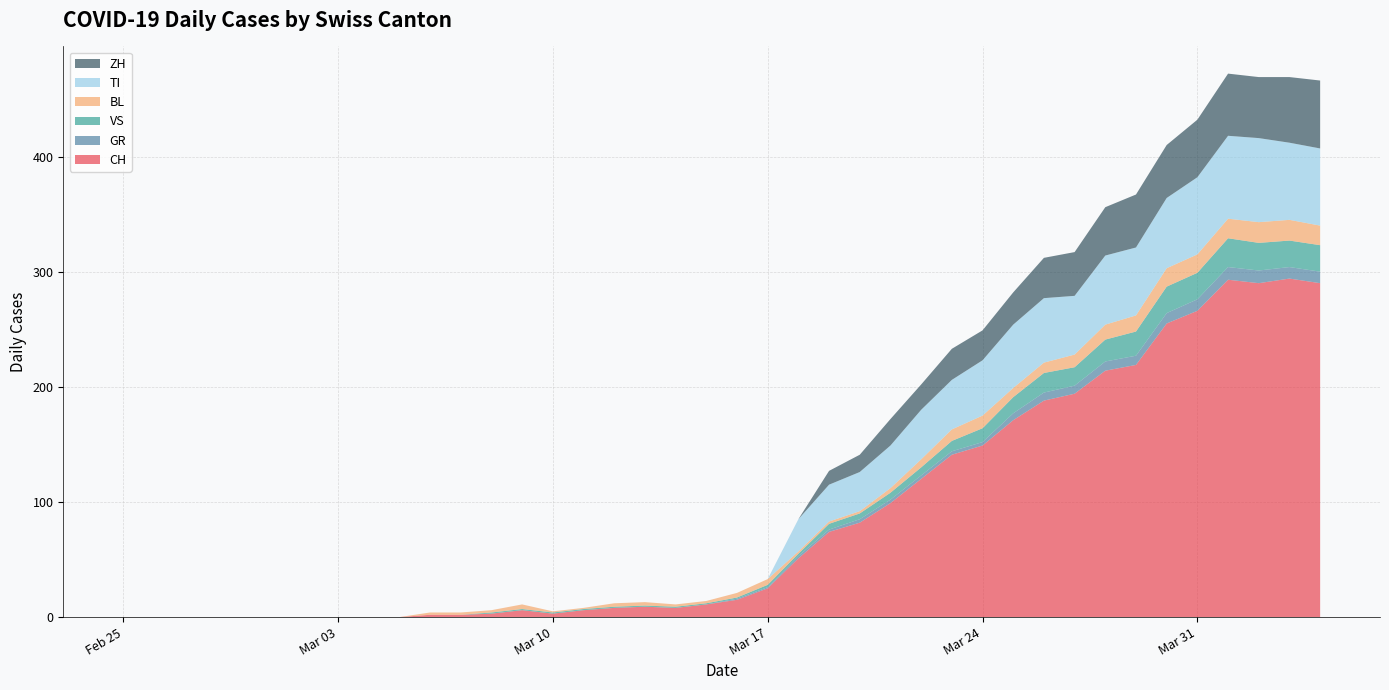

Reading right to left, what are all the values shown in this chart?

CH: 2020-04-04=290	2020-04-03=294	2020-04-02=290	2020-04-01=293	2020-03-31=266	2020-03-30=255	2020-03-29=219	2020-03-28=214	2020-03-27=194	2020-03-26=188	2020-03-25=171	2020-03-24=149	2020-03-23=141	2020-03-22=120	2020-03-21=99	2020-03-20=82	2020-03-19=74	2020-03-18=51	2020-03-17=25	2020-03-16=15	2020-03-15=11	2020-03-14=8	2020-03-13=9	2020-03-12=8	2020-03-11=6	2020-03-10=3	2020-03-09=6	2020-03-08=3	2020-03-07=2	2020-03-06=2	2020-03-05=0	2020-03-04=0	2020-03-03=0	2020-03-02=0	2020-03-01=0	2020-02-29=0	2020-02-28=0	2020-02-27=0	2020-02-26=0	2020-02-25=0
GR: 2020-04-04=10	2020-04-03=10	2020-04-02=11	2020-04-01=11	2020-03-31=10	2020-03-30=9	2020-03-29=8	2020-03-28=8	2020-03-27=7	2020-03-26=7	2020-03-25=6	2020-03-24=3	2020-03-23=3	2020-03-22=3	2020-03-21=3	2020-03-20=3	2020-03-19=2	2020-03-18=2	2020-03-17=1	2020-03-16=1	2020-03-15=0	2020-03-14=0	2020-03-13=0	2020-03-12=0	2020-03-11=0	2020-03-10=0	2020-03-09=0	2020-03-08=0	2020-03-07=0	2020-03-06=0	2020-03-05=0	2020-03-04=0	2020-03-03=0	2020-03-02=0	2020-03-01=0	2020-02-29=0	2020-02-28=0	2020-02-27=0	2020-02-26=0	2020-02-25=0
VS: 2020-04-04=23	2020-04-03=23	2020-04-02=24	2020-04-01=25	2020-03-31=23	2020-03-30=23	2020-03-29=21	2020-03-28=19	2020-03-27=16	2020-03-26=17	2020-03-25=14	2020-03-24=12	2020-03-23=9	2020-03-22=7	2020-03-21=6	2020-03-20=5	2020-03-19=5	2020-03-18=2	2020-03-17=2	2020-03-16=1	2020-03-15=1	2020-03-14=1	2020-03-13=1	2020-03-12=1	2020-03-11=1	2020-03-10=1	2020-03-09=1	2020-03-08=1	2020-03-07=0	2020-03-06=0	2020-03-05=0	2020-03-04=0	2020-03-03=0	2020-03-02=0	2020-03-01=0	2020-02-29=0	2020-02-28=0	2020-02-27=0	2020-02-26=0	2020-02-25=0
BL: 2020-04-04=17	2020-04-03=18	2020-04-02=18	2020-04-01=17	2020-03-31=16	2020-03-30=16	2020-03-29=14	2020-03-28=13	2020-03-27=11	2020-03-26=9	2020-03-25=8	2020-03-24=11	2020-03-23=10	2020-03-22=7	2020-03-21=4	2020-03-20=2	2020-03-19=2	2020-03-18=2	2020-03-17=5	2020-03-16=4	2020-03-15=2	2020-03-14=2	2020-03-13=3	2020-03-12=3	2020-03-11=1	2020-03-10=1	2020-03-09=4	2020-03-08=2	2020-03-07=2	2020-03-06=2	2020-03-05=0	2020-03-04=0	2020-03-03=0	2020-03-02=0	2020-03-01=0	2020-02-29=0	2020-02-28=0	2020-02-27=0	2020-02-26=0	2020-02-25=0
TI: 2020-04-04=67	2020-04-03=67	2020-04-02=73	2020-04-01=72	2020-03-31=67	2020-03-30=61	2020-03-29=59	2020-03-28=60	2020-03-27=51	2020-03-26=56	2020-03-25=55	2020-03-24=48	2020-03-23=43	2020-03-22=43	2020-03-21=37	2020-03-20=34	2020-03-19=32	2020-03-18=28	2020-03-17=0	2020-03-16=0	2020-03-15=0	2020-03-14=0	2020-03-13=0	2020-03-12=0	2020-03-11=0	2020-03-10=0	2020-03-09=0	2020-03-08=0	2020-03-07=0	2020-03-06=0	2020-03-05=0	2020-03-04=0	2020-03-03=0	2020-03-02=0	2020-03-01=0	2020-02-29=0	2020-02-28=0	2020-02-27=0	2020-02-26=0	2020-02-25=0
ZH: 2020-04-04=59	2020-04-03=57	2020-04-02=53	2020-04-01=54	2020-03-31=50	2020-03-30=46	2020-03-29=46	2020-03-28=42	2020-03-27=38	2020-03-26=35	2020-03-25=28	2020-03-24=26	2020-03-23=27	2020-03-22=22	2020-03-21=23	2020-03-20=15	2020-03-19=12	2020-03-18=0	2020-03-17=0	2020-03-16=0	2020-03-15=0	2020-03-14=0	2020-03-13=0	2020-03-12=0	2020-03-11=0	2020-03-10=0	2020-03-09=0	2020-03-08=0	2020-03-07=0	2020-03-06=0	2020-03-05=0	2020-03-04=0	2020-03-03=0	2020-03-02=0	2020-03-01=0	2020-02-29=0	2020-02-28=0	2020-02-27=0	2020-02-26=0	2020-02-25=0